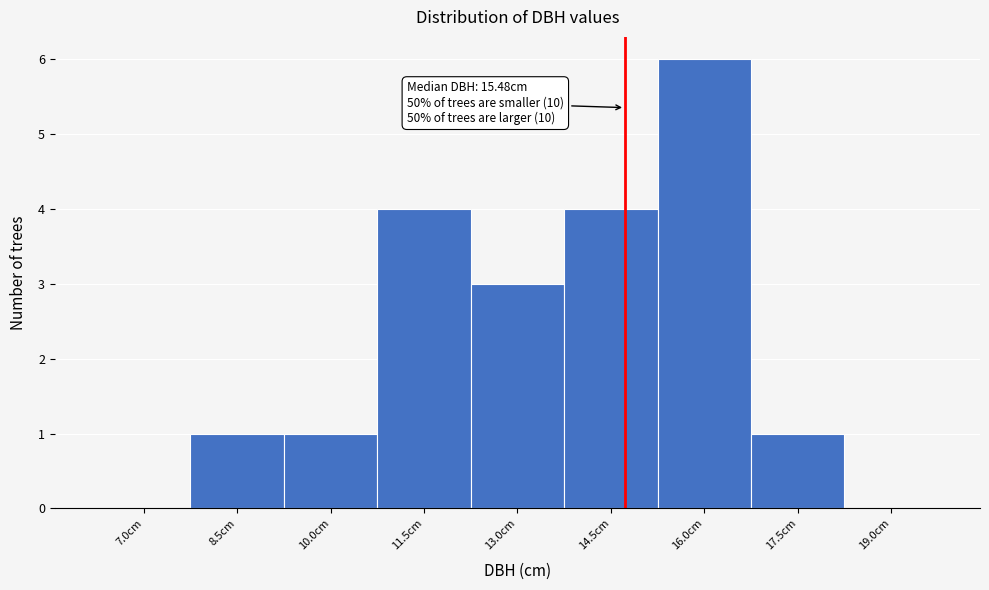

Reading right to left, what are all the values shown in this chart?

19.0cm=0	17.5cm=1	16.0cm=6	14.5cm=4	13.0cm=3	11.5cm=4	10.0cm=1	8.5cm=1	7.0cm=0